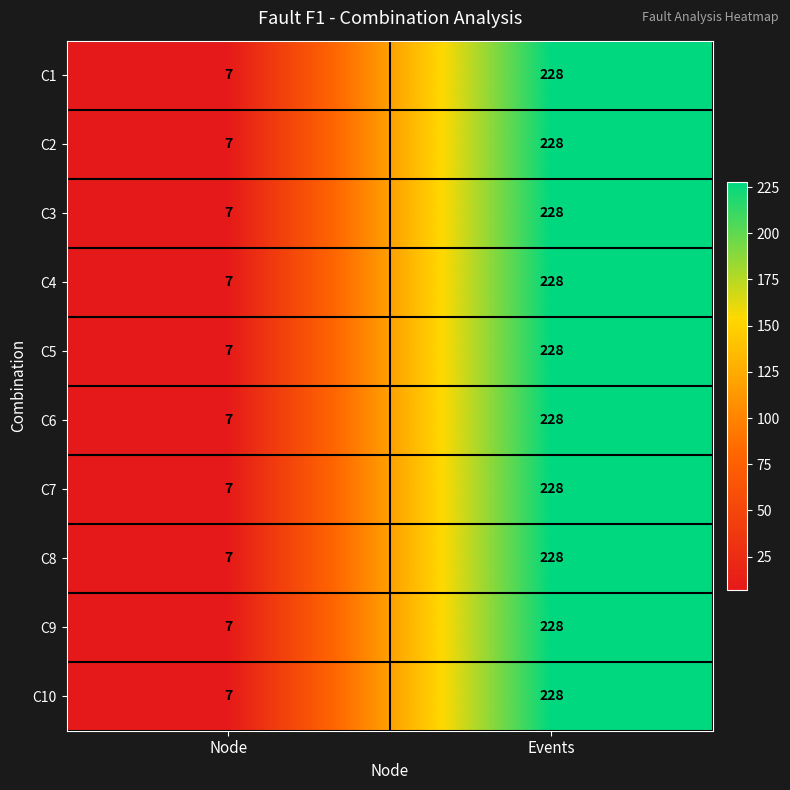

Is it true that C2 equals 12 at Node?

False